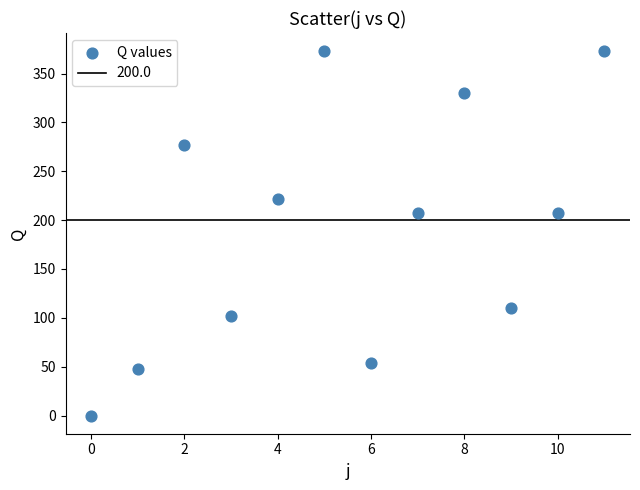

What is the range of Y values (max minus min)?

372.8